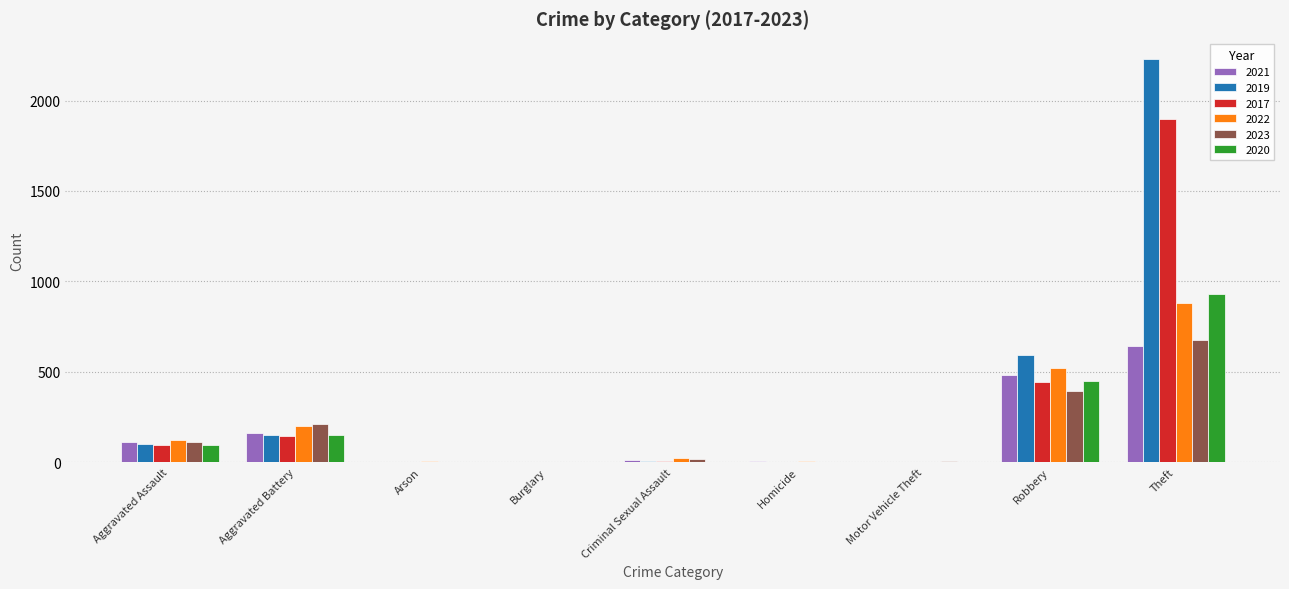

Is the value of 2019 at Criminal Sexual Assault greater than the value of 2023 at Aggravated Assault?

No